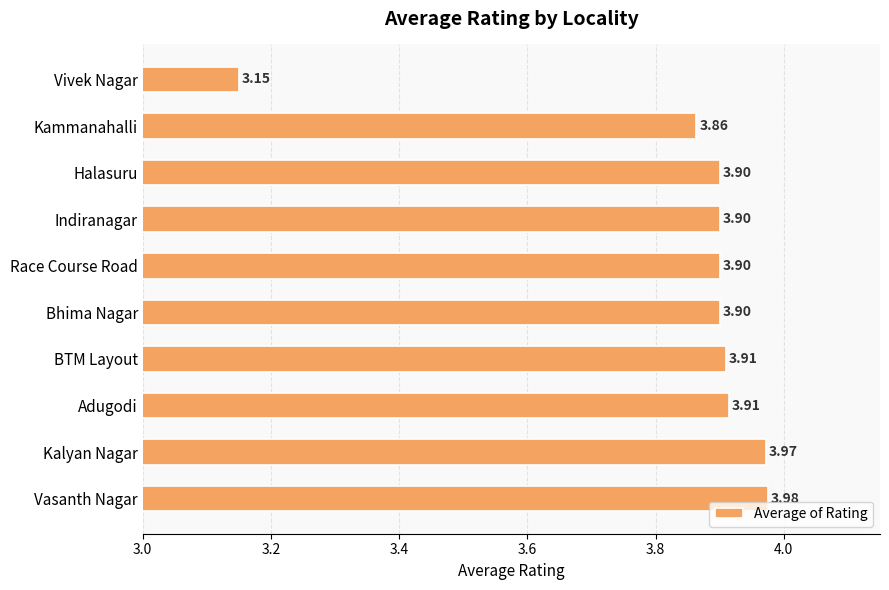

Which category has the highest value across all series?

Vasanth Nagar